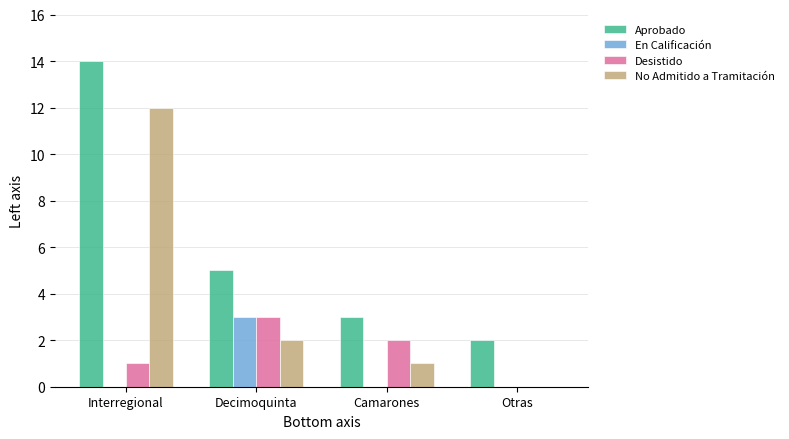

The Desistido series shows 2 at Camarones. True or false?

True